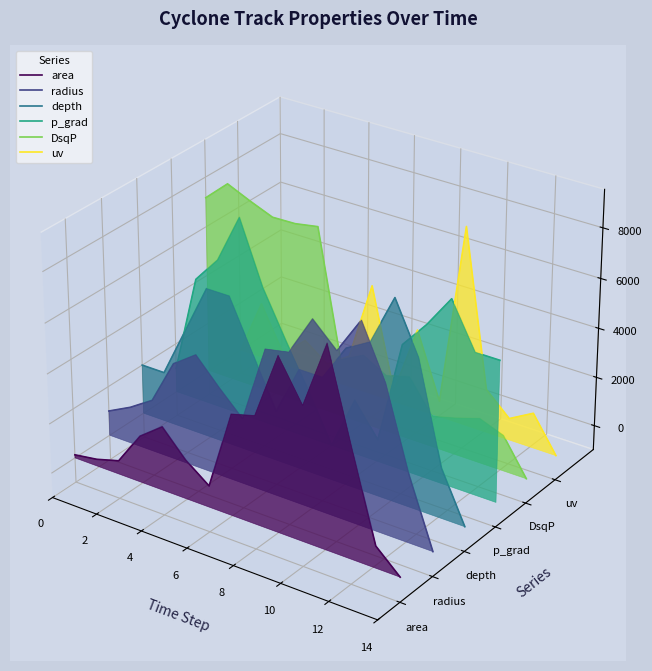

At which category is the sum across all series the highest?

6